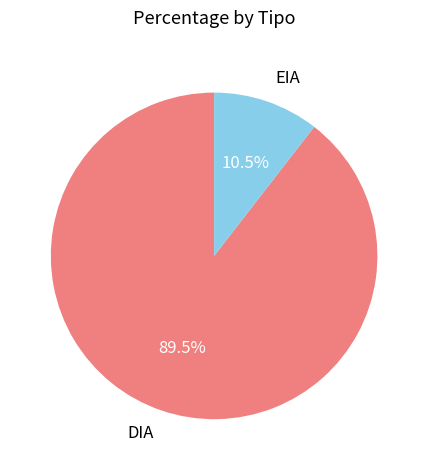

How many slices are in this pie chart?

2